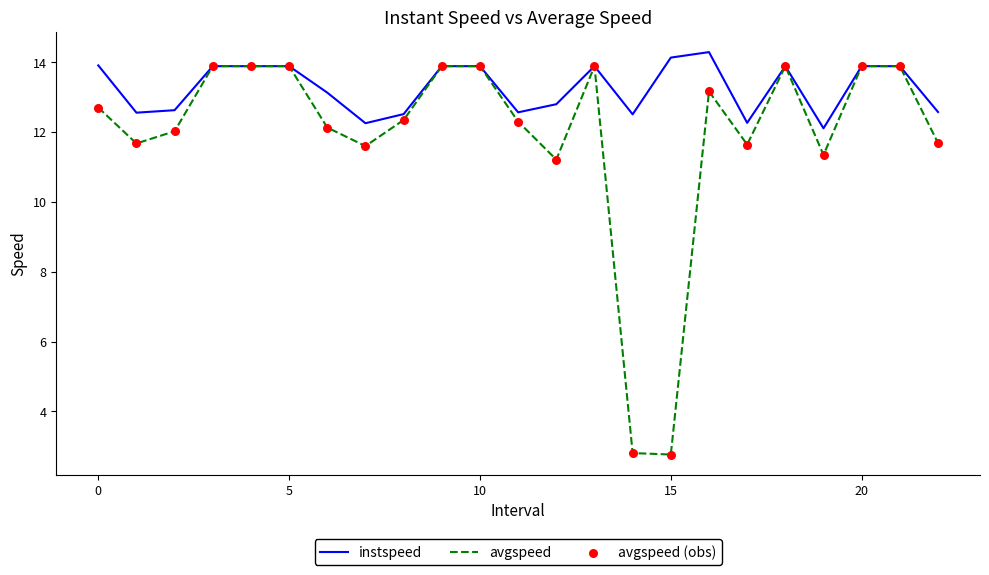

Which series has the largest total across all categories?

instspeed